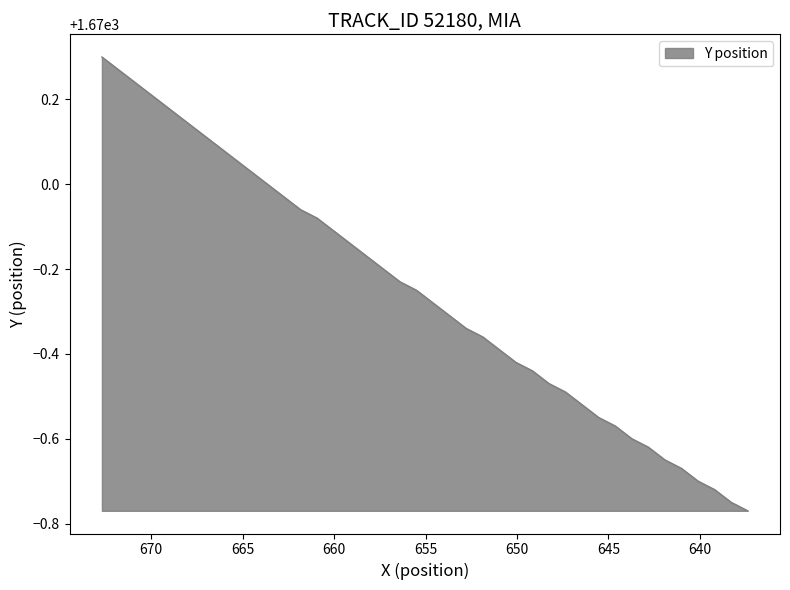

Reading left to right, list all the values displayed in this chart.

1670.3	1670.3	1670.2	1670.2	1670.2	1670.2	1670.1	1670.1	1670.1	1670.0	1670.0	1670.0	1669.9	1669.9	1669.9	1669.9	1669.8	1669.8	1669.8	1669.8	1669.7	1669.7	1669.7	1669.6	1669.6	1669.6	1669.6	1669.5	1669.5	1669.5	1669.5	1669.4	1669.4	1669.4	1669.3	1669.3	1669.3	1669.3	1669.2	1669.2